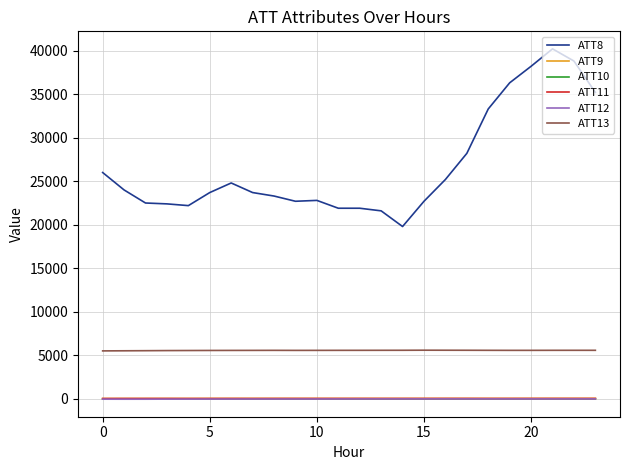

What is the maximum value shown in the chart?

40200.0